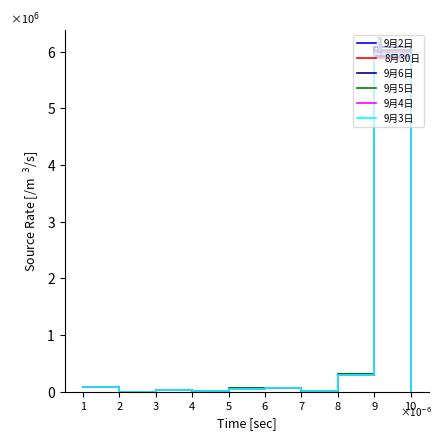

What are all the series names shown in the legend?

9月2日, 8月30日, 9月6日, 9月5日, 9月4日, 9月3日